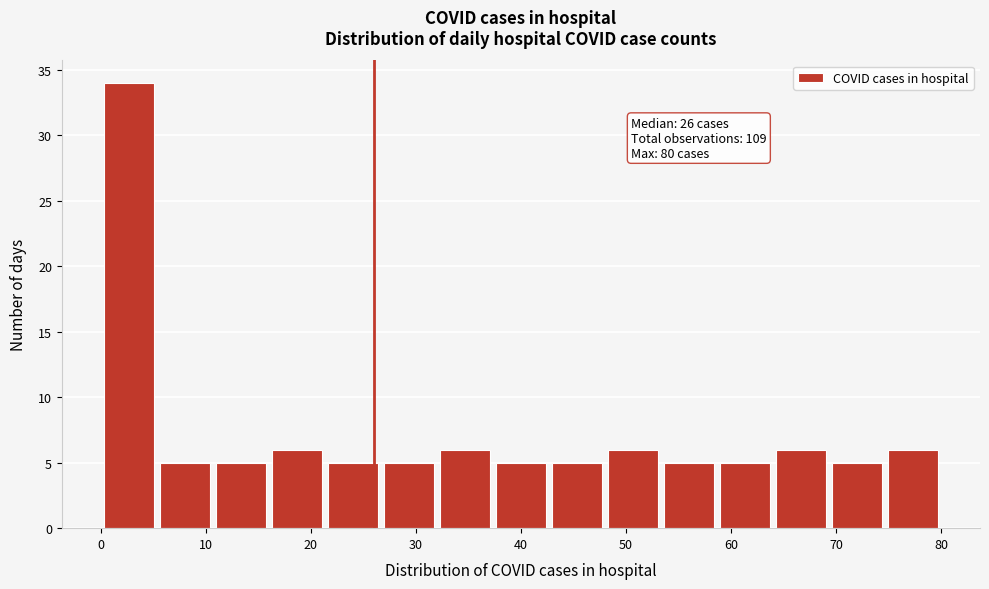

Over which range of the x-axis is the bar tallest?

0 to 5